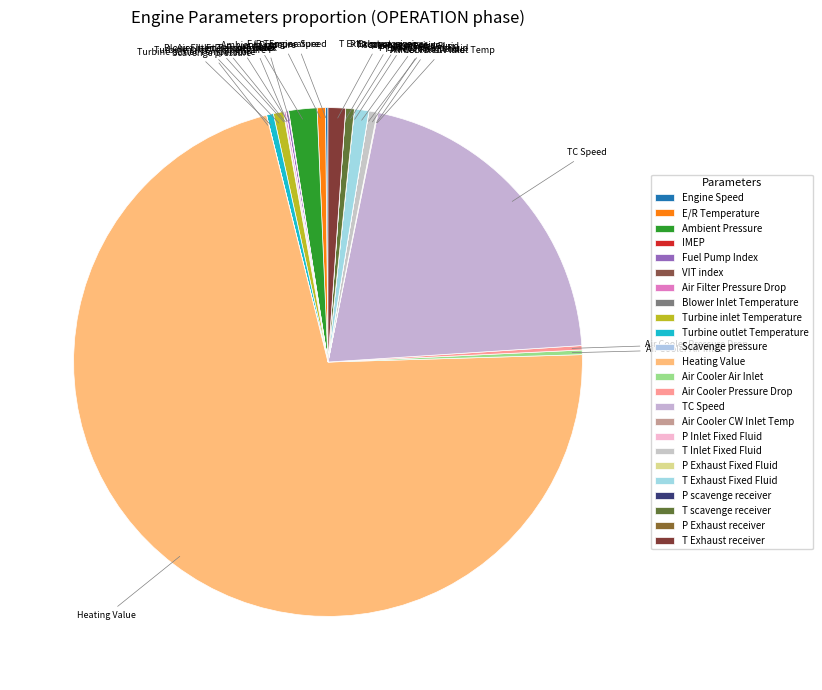

What is the smallest slice in the pie chart?

P Inlet Fixed Fluid